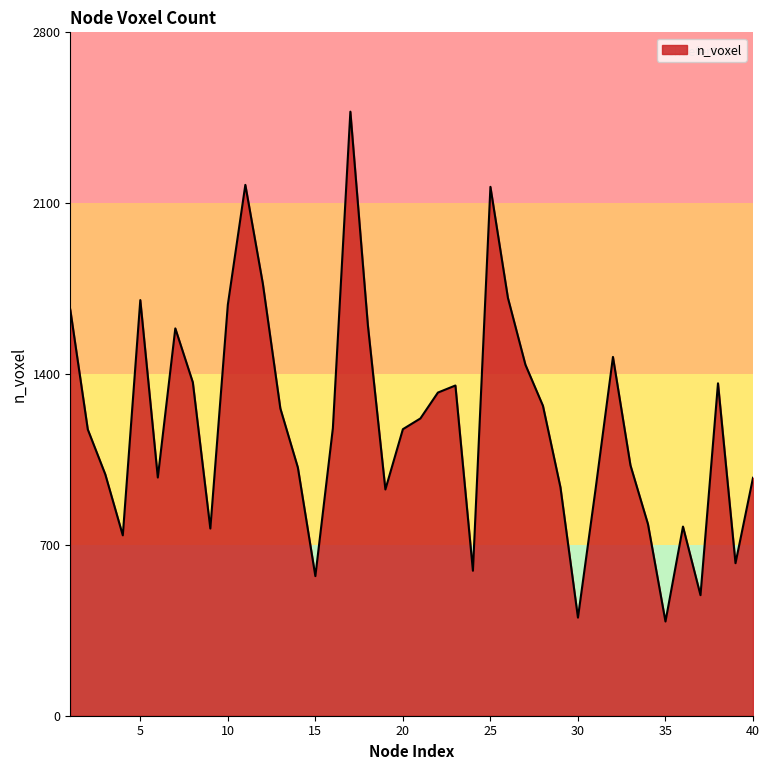

Does the chart have visible grid lines?

No